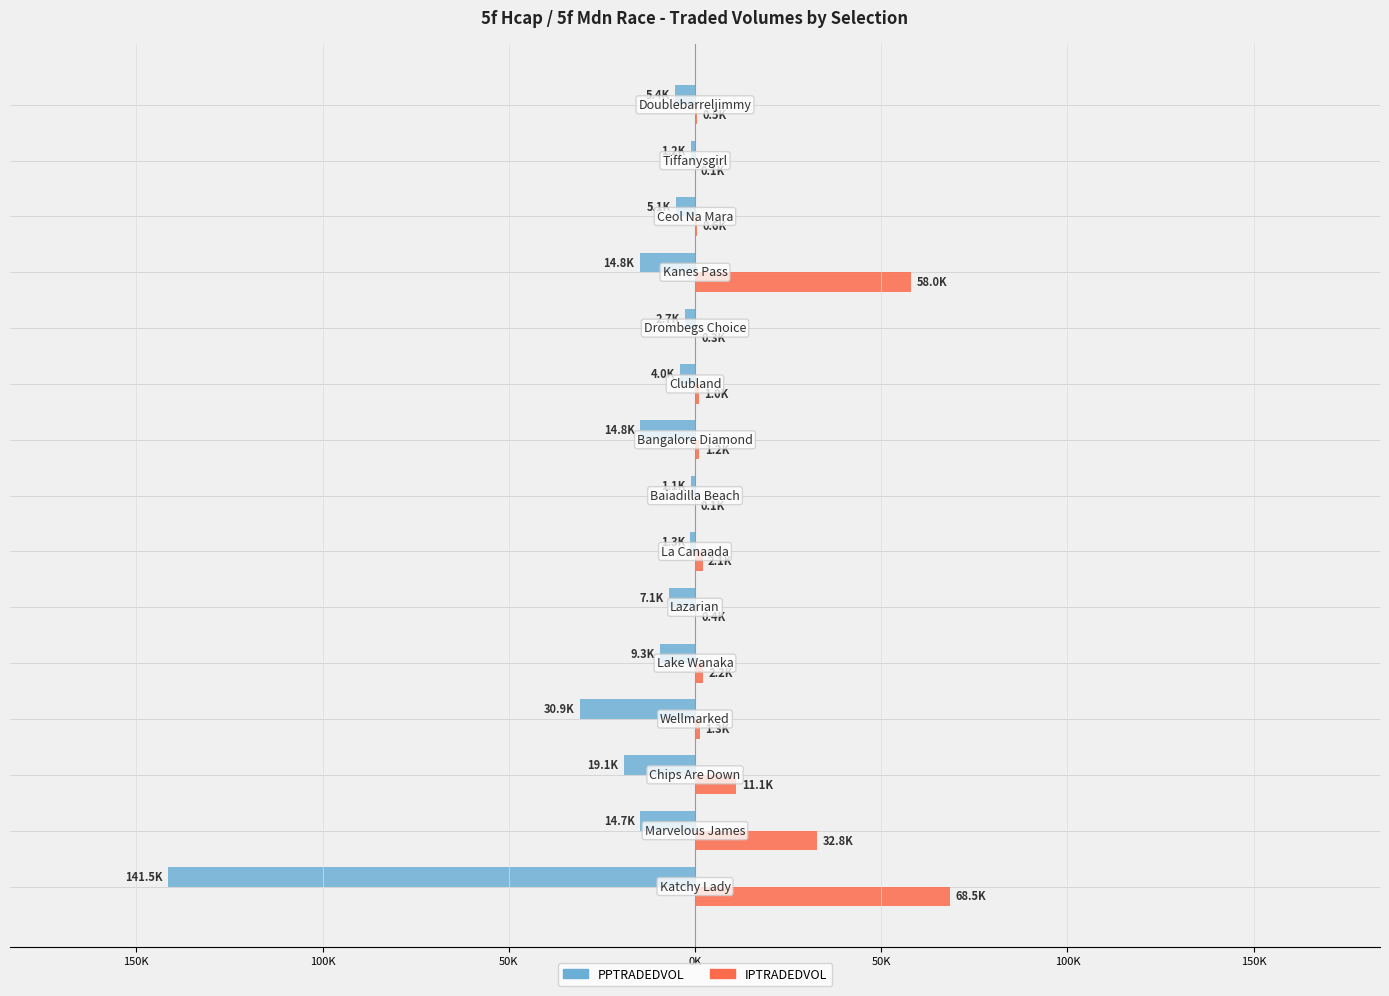

What is the average value of the IPTRADEDVOL series?

12.0